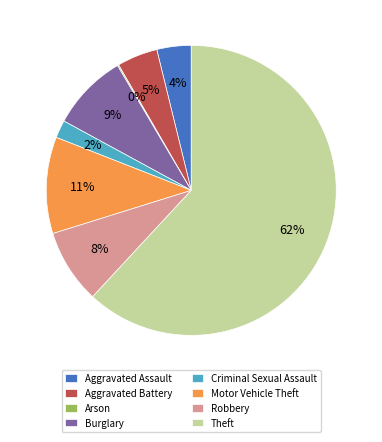

The Aggravated Assault slice represents 4% of the pie. True or false?

True